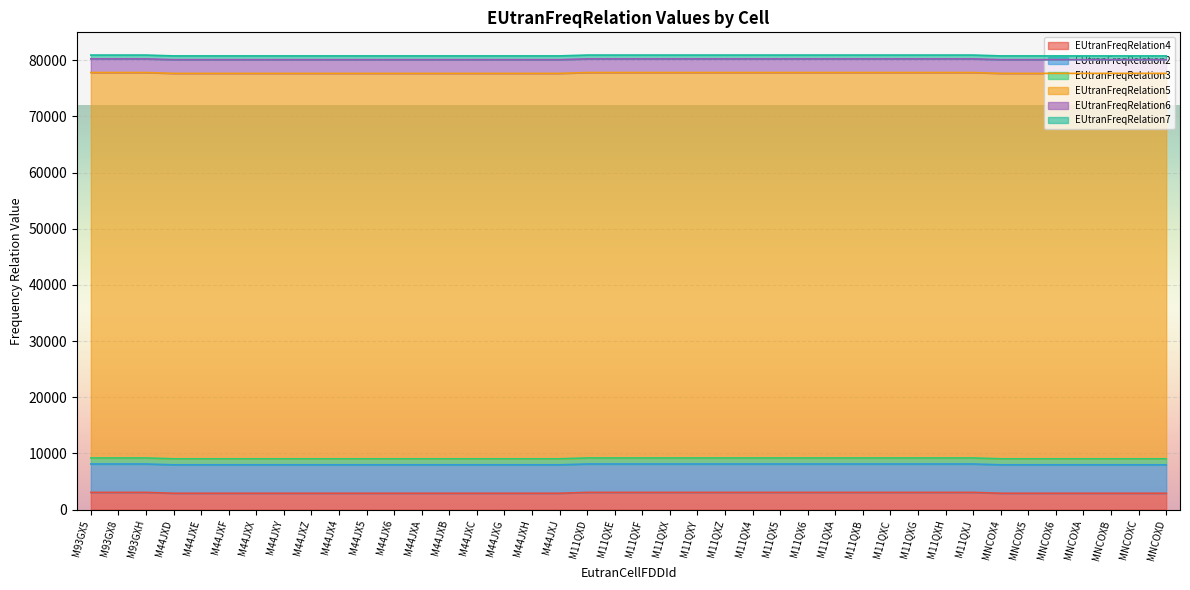

Reading right to left, what are all the values shown in this chart?

EUtranFreqRelation4: MNCOXD=2900	MNCOXC=2900	MNCOXB=2900	MNCOXA=2900	MNCOX6=2900	MNCOX5=2900	MNCOX4=2900	M11QXJ=3050	M11QXH=3050	M11QXG=3050	M11QXC=3050	M11QXB=3050	M11QXA=3050	M11QX6=3050	M11QX5=3050	M11QX4=3050	M11QXZ=3050	M11QXY=3050	M11QXX=3050	M11QXF=3050	M11QXE=3050	M11QXD=3050	M44JXJ=2900	M44JXH=2900	M44JXG=2900	M44JXC=2900	M44JXB=2900	M44JXA=2900	M44JX6=2900	M44JX5=2900	M44JX4=2900	M44JXZ=2900	M44JXY=2900	M44JXX=2900	M44JXF=2900	M44JXE=2900	M44JXD=2900	M93GXH=3050	M93GX8=3050	M93GX5=3050
EUtranFreqRelation2: MNCOXD=5060	MNCOXC=5060	MNCOXB=5060	MNCOXA=5060	MNCOX6=5060	MNCOX5=5060	MNCOX4=5060	M11QXJ=5060	M11QXH=5060	M11QXG=5060	M11QXC=5060	M11QXB=5060	M11QXA=5060	M11QX6=5060	M11QX5=5060	M11QX4=5060	M11QXZ=5060	M11QXY=5060	M11QXX=5060	M11QXF=5060	M11QXE=5060	M11QXD=5060	M44JXJ=5060	M44JXH=5060	M44JXG=5060	M44JXC=5060	M44JXB=5060	M44JXA=5060	M44JX6=5060	M44JX5=5060	M44JX4=5060	M44JXZ=5060	M44JXY=5060	M44JXX=5060	M44JXF=5060	M44JXE=5060	M44JXD=5060	M93GXH=5060	M93GX8=5060	M93GX5=5060
EUtranFreqRelation3: MNCOXD=1075	MNCOXC=1075	MNCOXB=1075	MNCOXA=1075	MNCOX6=1075	MNCOX5=1075	MNCOX4=1075	M11QXJ=1075	M11QXH=1075	M11QXG=1075	M11QXC=1075	M11QXB=1075	M11QXA=1075	M11QX6=1075	M11QX5=1075	M11QX4=1075	M11QXZ=1075	M11QXY=1075	M11QXX=1075	M11QXF=1075	M11QXE=1075	M11QXD=1075	M44JXJ=1075	M44JXH=1075	M44JXG=1075	M44JXC=1075	M44JXB=1075	M44JXA=1075	M44JX6=1075	M44JX5=1075	M44JX4=1075	M44JXZ=1075	M44JXY=1075	M44JXX=1075	M44JXF=1075	M44JXE=1075	M44JXD=1075	M93GXH=1075	M93GX8=1075	M93GX5=1075
EUtranFreqRelation5: MNCOXD=68636	MNCOXC=68636	MNCOXB=68636	MNCOXA=68636	MNCOX6=68636	MNCOX5=68636	MNCOX4=68636	M11QXJ=68636	M11QXH=68636	M11QXG=68636	M11QXC=68636	M11QXB=68636	M11QXA=68636	M11QX6=68636	M11QX5=68636	M11QX4=68636	M11QXZ=68636	M11QXY=68636	M11QXX=68636	M11QXF=68636	M11QXE=68636	M11QXD=68636	M44JXJ=68636	M44JXH=68636	M44JXG=68636	M44JXC=68636	M44JXB=68636	M44JXA=68636	M44JX6=68636	M44JX5=68636	M44JX4=68636	M44JXZ=68636	M44JXY=68636	M44JXX=68636	M44JXF=68636	M44JXE=68636	M44JXD=68636	M93GXH=68636	M93GX8=68636	M93GX5=68636
EUtranFreqRelation6: MNCOXD=2435	MNCOXC=2435	MNCOXB=2435	MNCOXA=2435	MNCOX6=2435	MNCOX5=2435	MNCOX4=2435	M11QXJ=2435	M11QXH=2435	M11QXG=2435	M11QXC=2435	M11QXB=2435	M11QXA=2435	M11QX6=2435	M11QX5=2435	M11QX4=2435	M11QXZ=2435	M11QXY=2435	M11QXX=2435	M11QXF=2435	M11QXE=2435	M11QXD=2435	M44JXJ=2435	M44JXH=2435	M44JXG=2435	M44JXC=2435	M44JXB=2435	M44JXA=2435	M44JX6=2435	M44JX5=2435	M44JX4=2435	M44JXZ=2435	M44JXY=2435	M44JXX=2435	M44JXF=2435	M44JXE=2435	M44JXD=2435	M93GXH=2435	M93GX8=2435	M93GX5=2435
EUtranFreqRelation7: MNCOXD=675	MNCOXC=675	MNCOXB=675	MNCOXA=675	MNCOX6=675	MNCOX5=675	MNCOX4=675	M11QXJ=675	M11QXH=675	M11QXG=675	M11QXC=675	M11QXB=675	M11QXA=675	M11QX6=675	M11QX5=675	M11QX4=675	M11QXZ=675	M11QXY=675	M11QXX=675	M11QXF=675	M11QXE=675	M11QXD=675	M44JXJ=675	M44JXH=675	M44JXG=675	M44JXC=675	M44JXB=675	M44JXA=675	M44JX6=675	M44JX5=675	M44JX4=675	M44JXZ=675	M44JXY=675	M44JXX=675	M44JXF=675	M44JXE=675	M44JXD=675	M93GXH=675	M93GX8=675	M93GX5=675